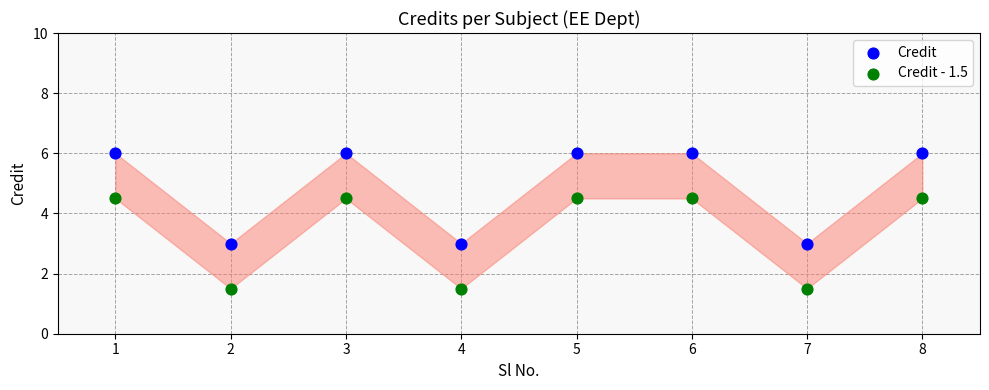

What are all the series names shown in the legend?

Credit, Credit - 1.5